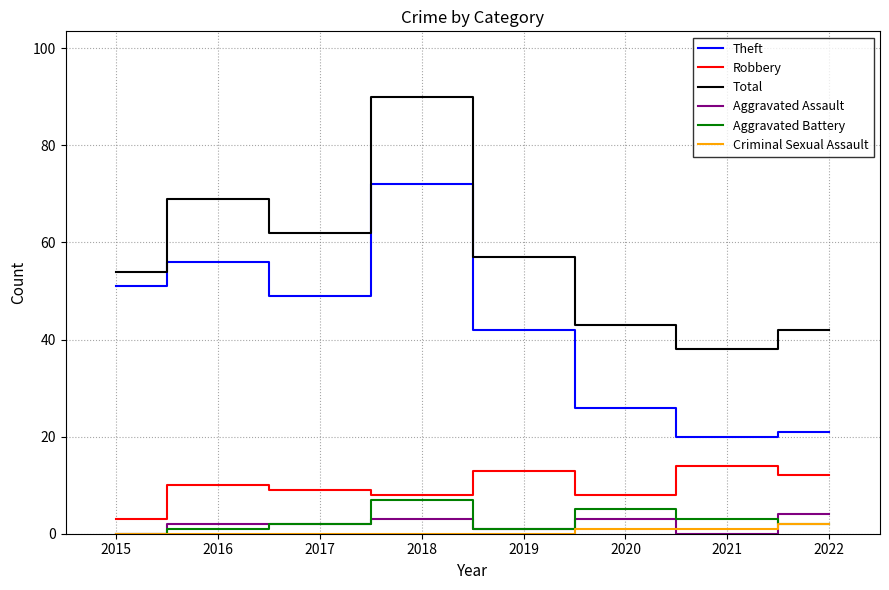

What is the difference between the highest and lowest values at 2015?

54